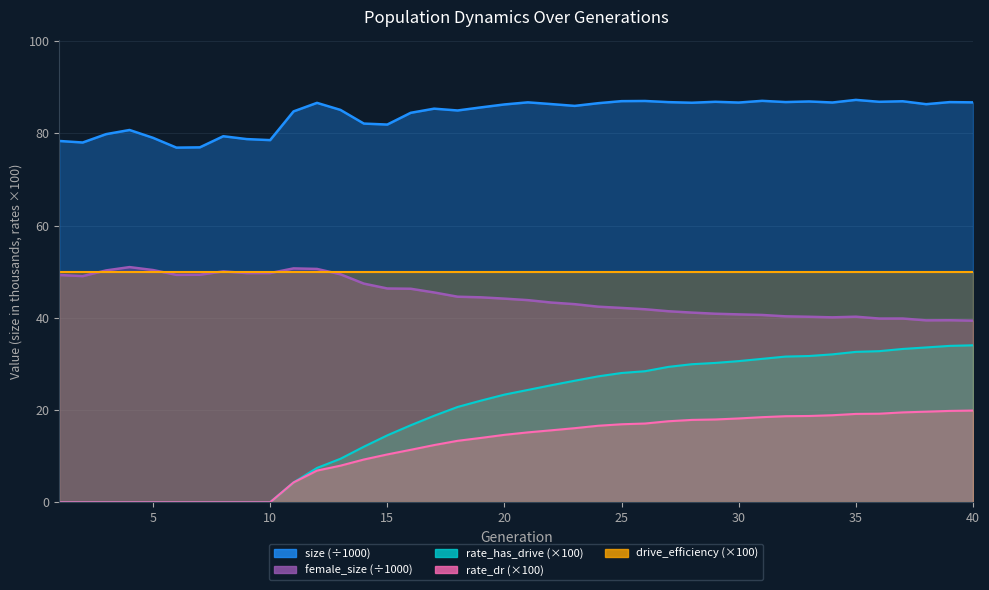

What is the spread (max minus min) of values at 10?

78.5